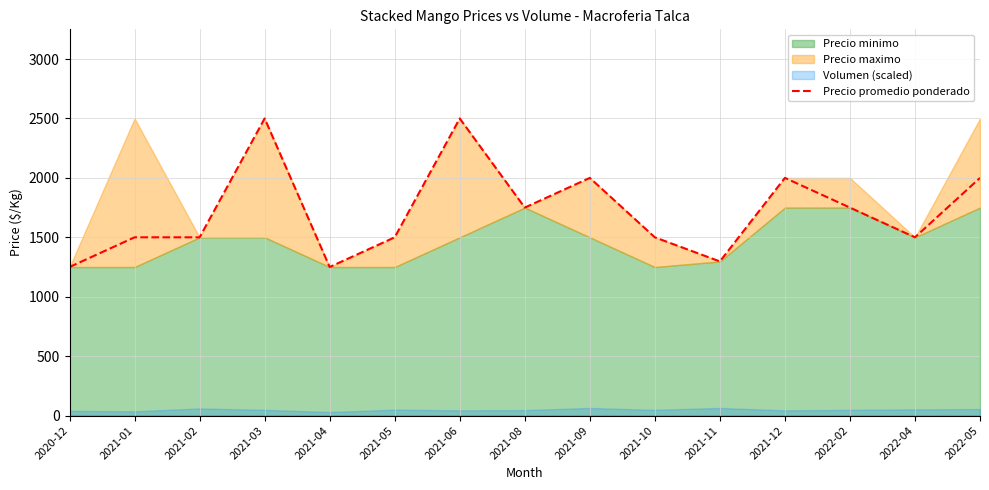

What is the difference between the maximum and minimum values?

1250